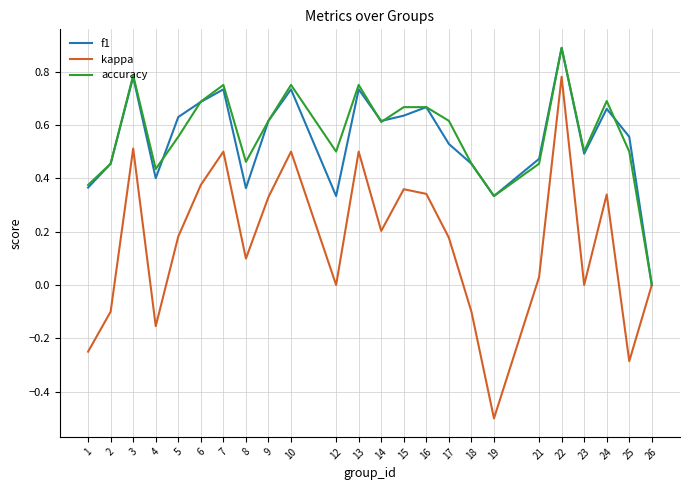

Is it true that kappa equals -0.5 at 26?

False